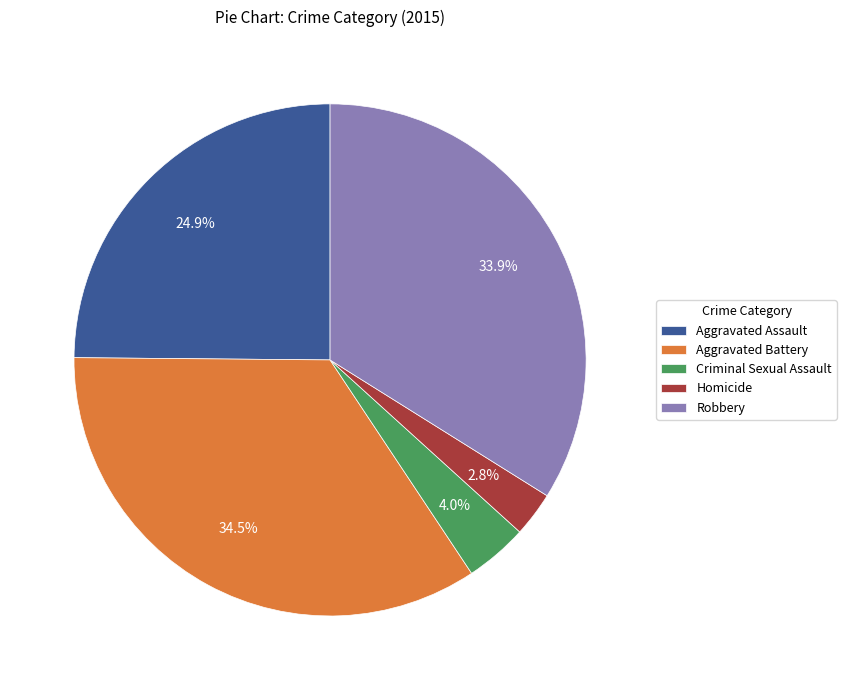

Which category has the biggest portion of the pie?

Aggravated Battery